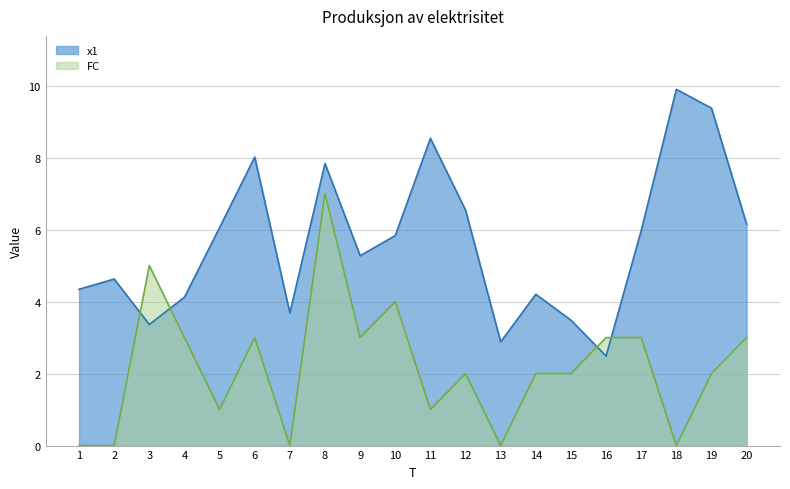

Which series has the largest total across all categories?

x1